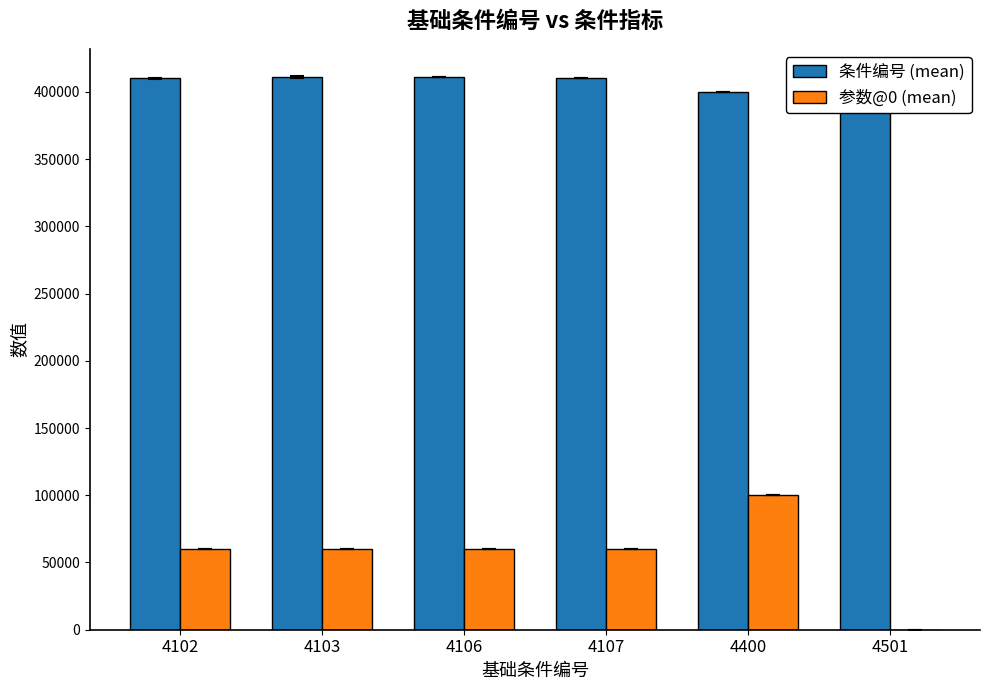

What is the maximum value for 条件编号 (mean)?

411050